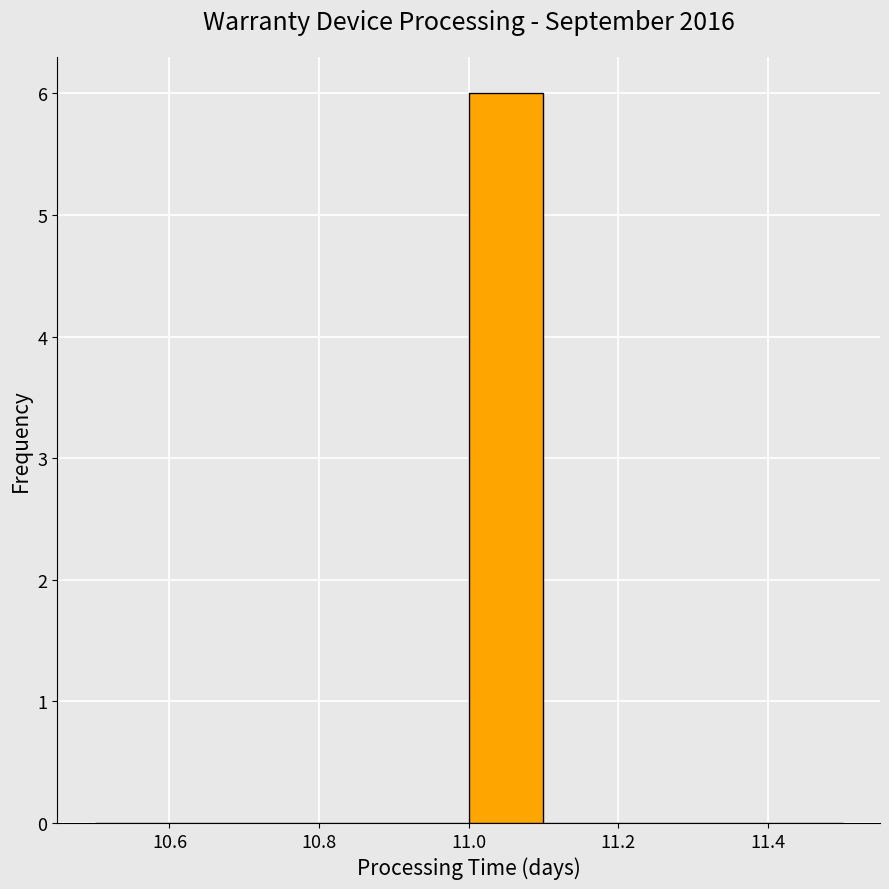

Reading left to right, list every bar in this chart as the range it spans on the x-axis followed by its height. The values are not printed on the chart, so give them approximately, as read against the axis.

10.5 to 10.6: 0
10.6 to 10.7: 0
10.7 to 10.8: 0
10.8 to 10.9: 0
10.9 to 11.0: 0
11.0 to 11.1: 6
11.1 to 11.2: 0
11.2 to 11.3: 0
11.3 to 11.4: 0
11.4 to 11.5: 0